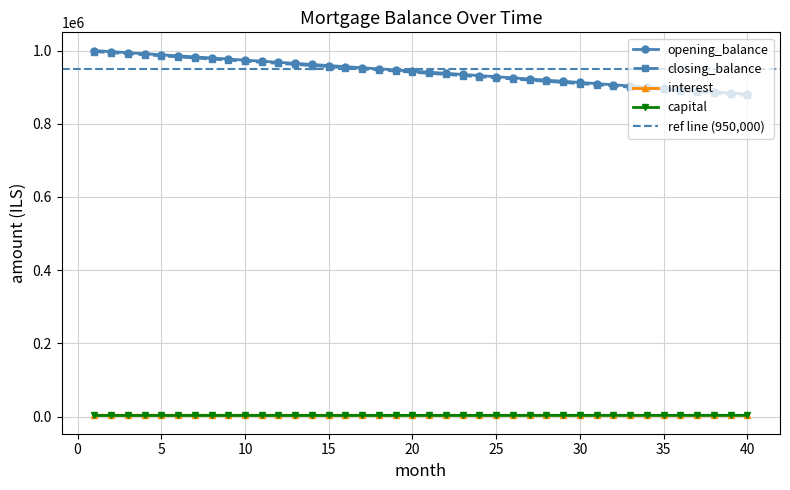

The closing_balance series shows 976848.5 at 8. True or false?

True